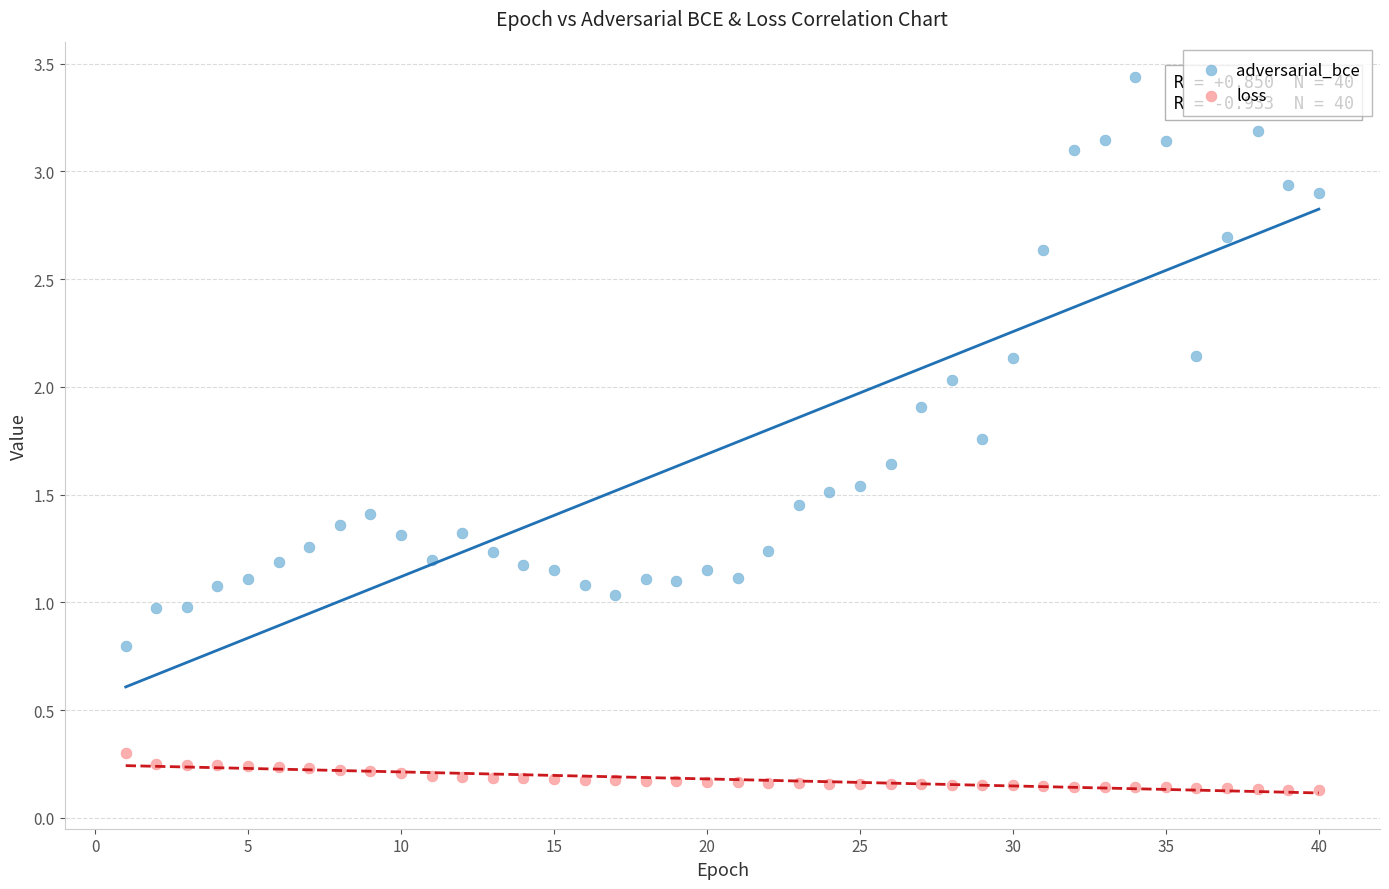

Which series has the largest Y range (max minus min)?

adversarial_bce